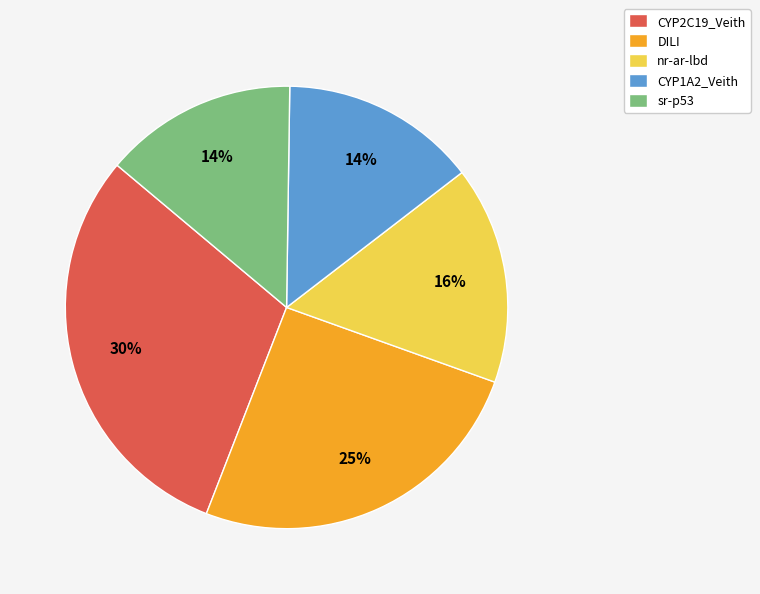

True or false: sr-p53 accounts for 26% of the total.

False